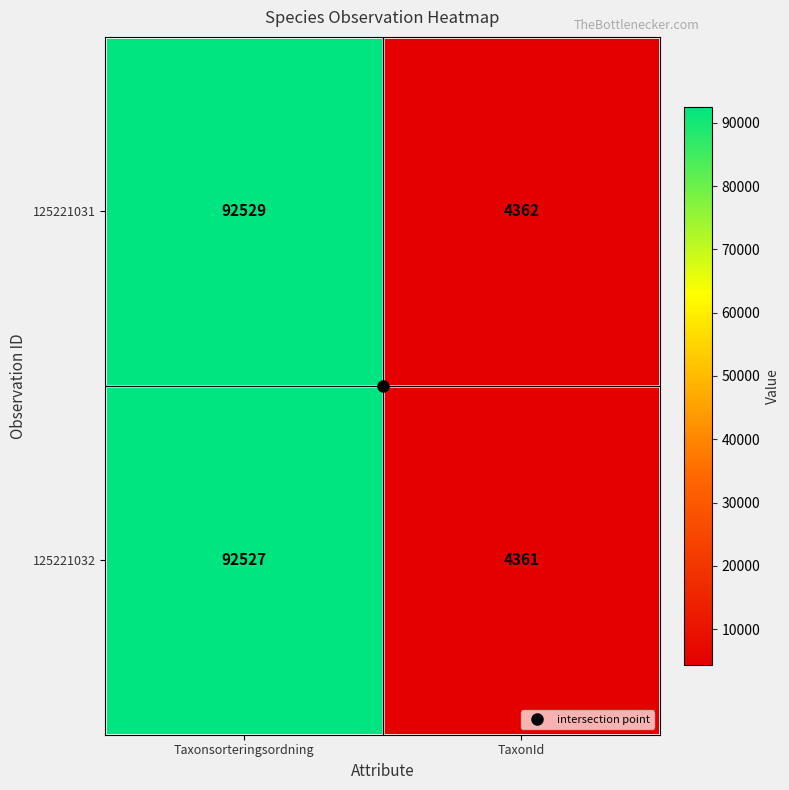

Read the 125221032 value at TaxonId, to the nearest 50.

4350